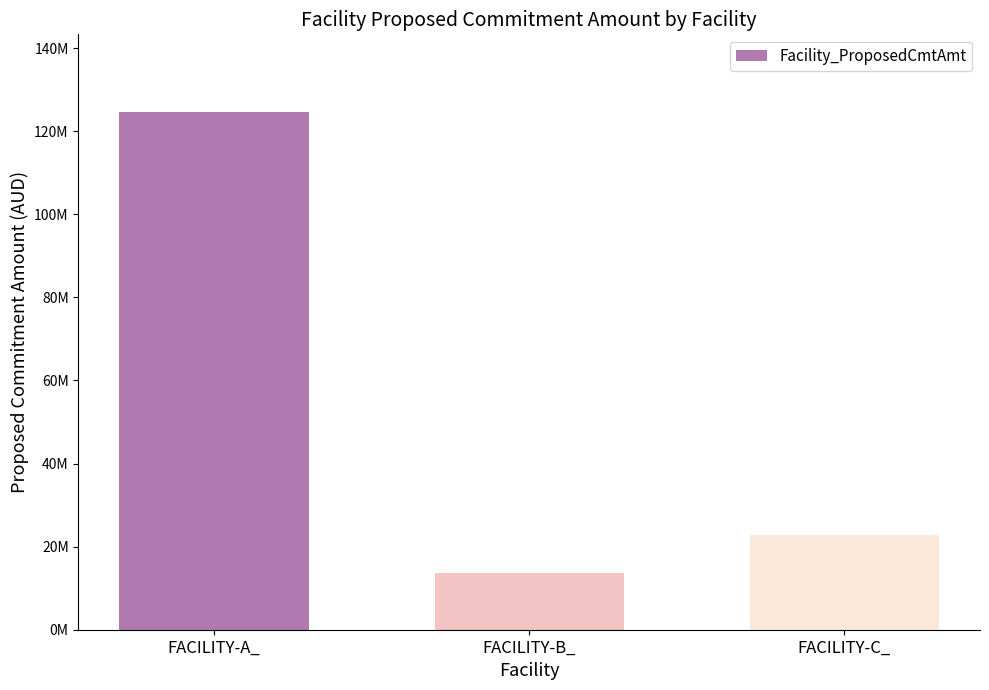

What is the label of the 3rd bar from the left?

FACILITY-C_